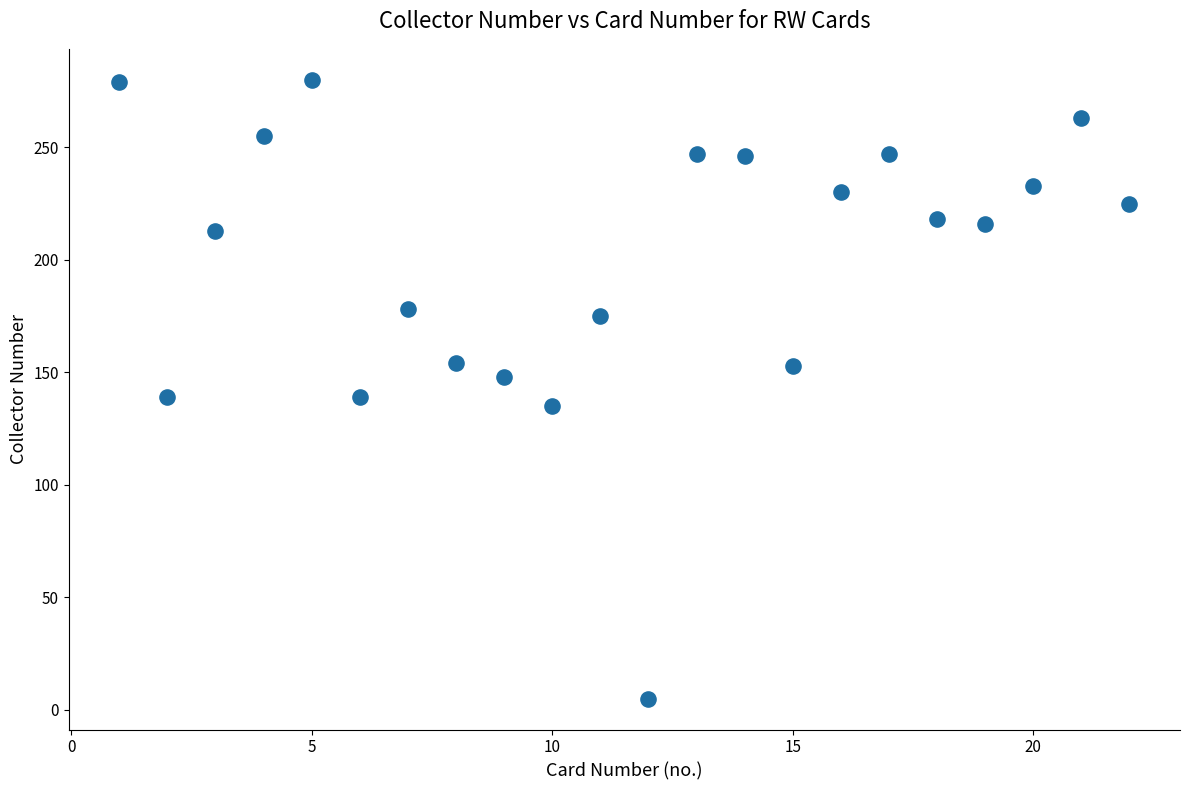

What is the range of X values (max minus min)?

21